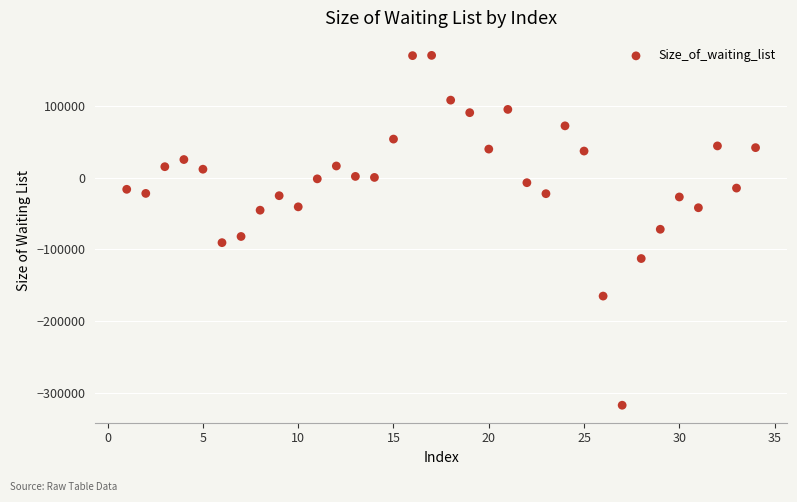

What is the range of Y values (max minus min)?

488445